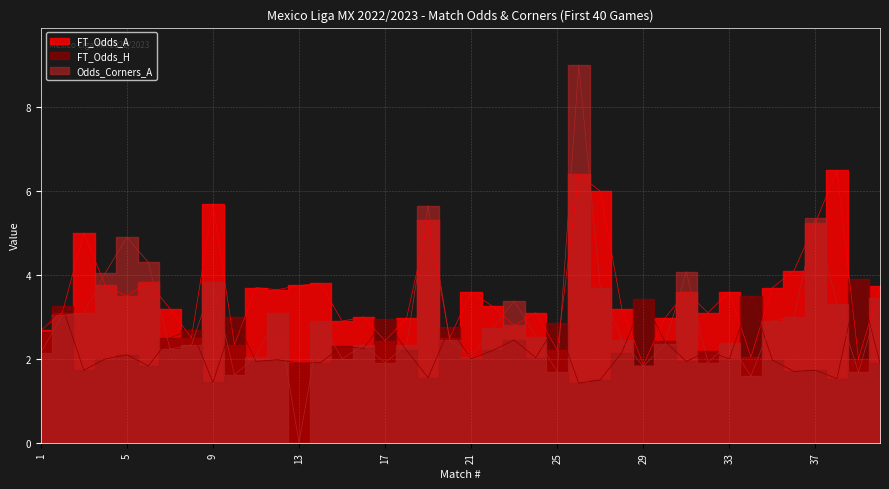

What is the value of the Odds_Corners_A point at the 39th from the left?

1.7